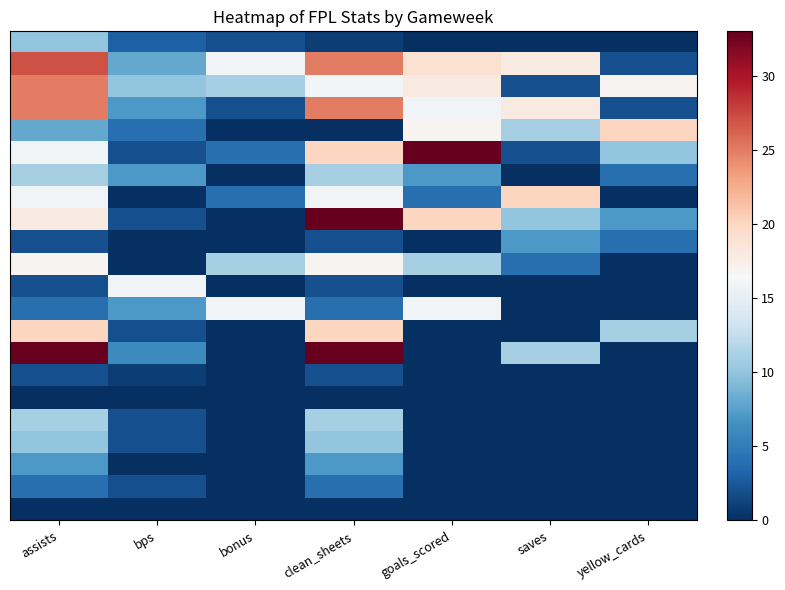

Between bps and yellow_cards, which is larger?

bps